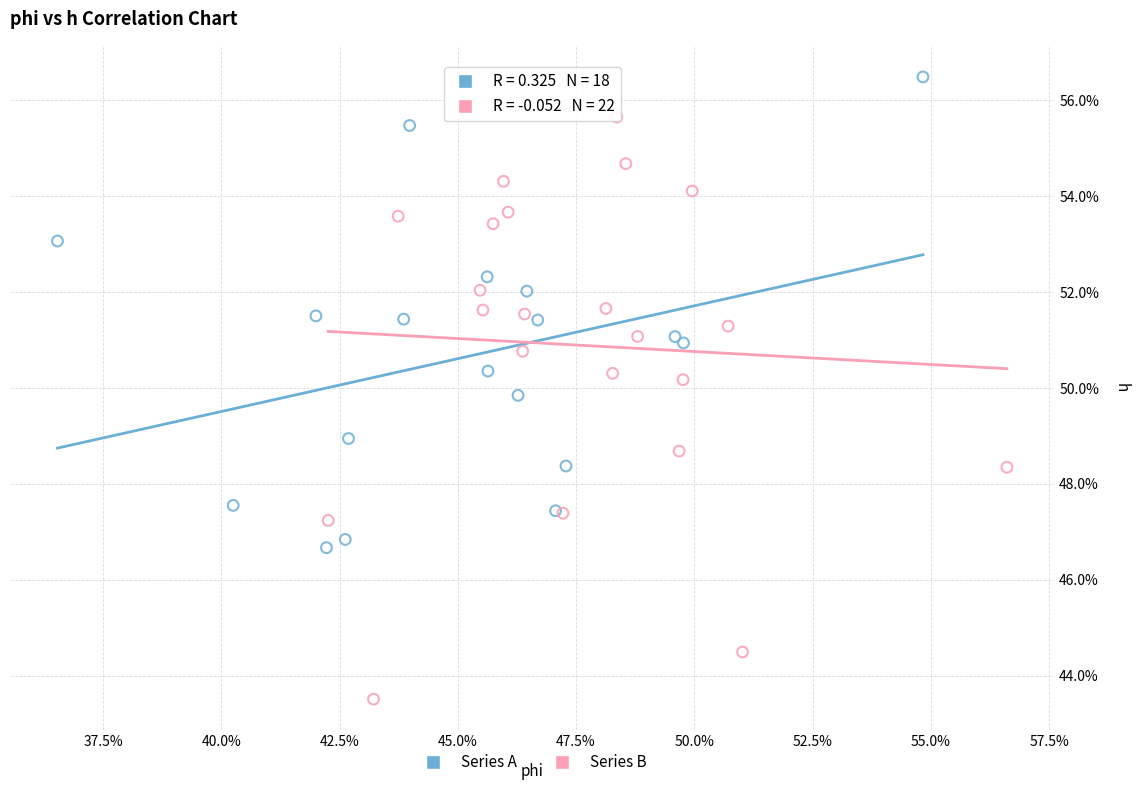

What are all the series names shown in the legend?

Series A, Series B